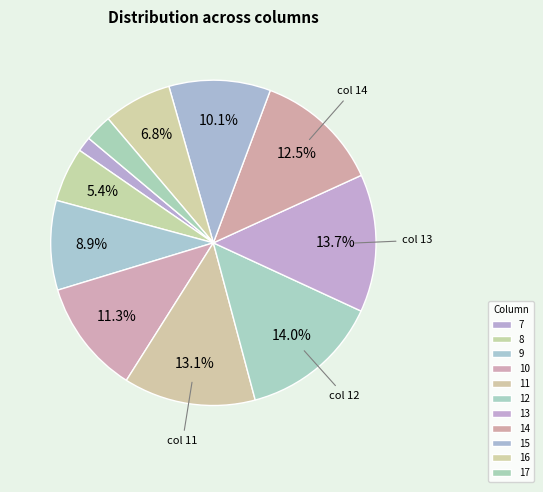

What is the smallest slice in the pie chart?

7